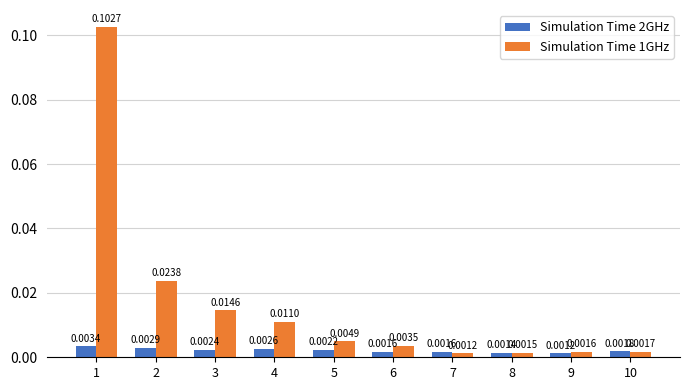

How many bars are there in total?

20